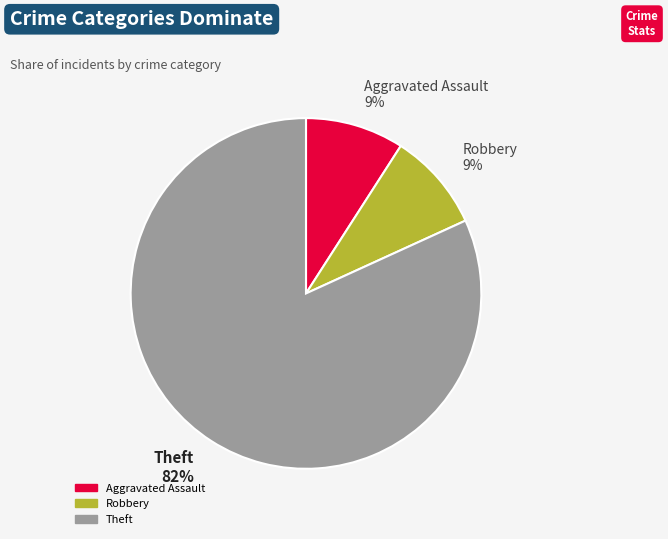

Is there any slice that represents more than half of the pie?

Yes